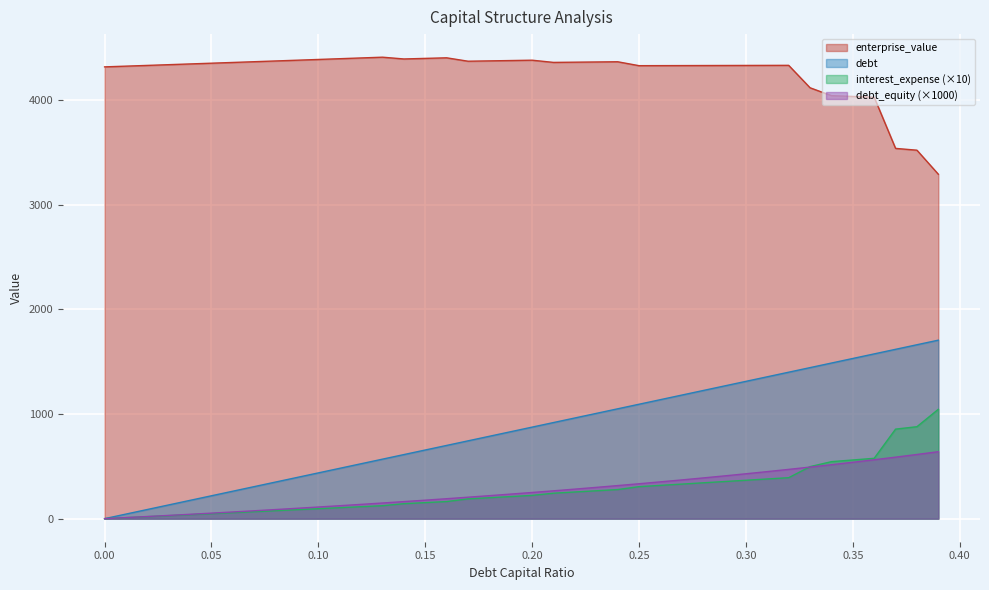

At which category is the sum across all series the highest?

0.36